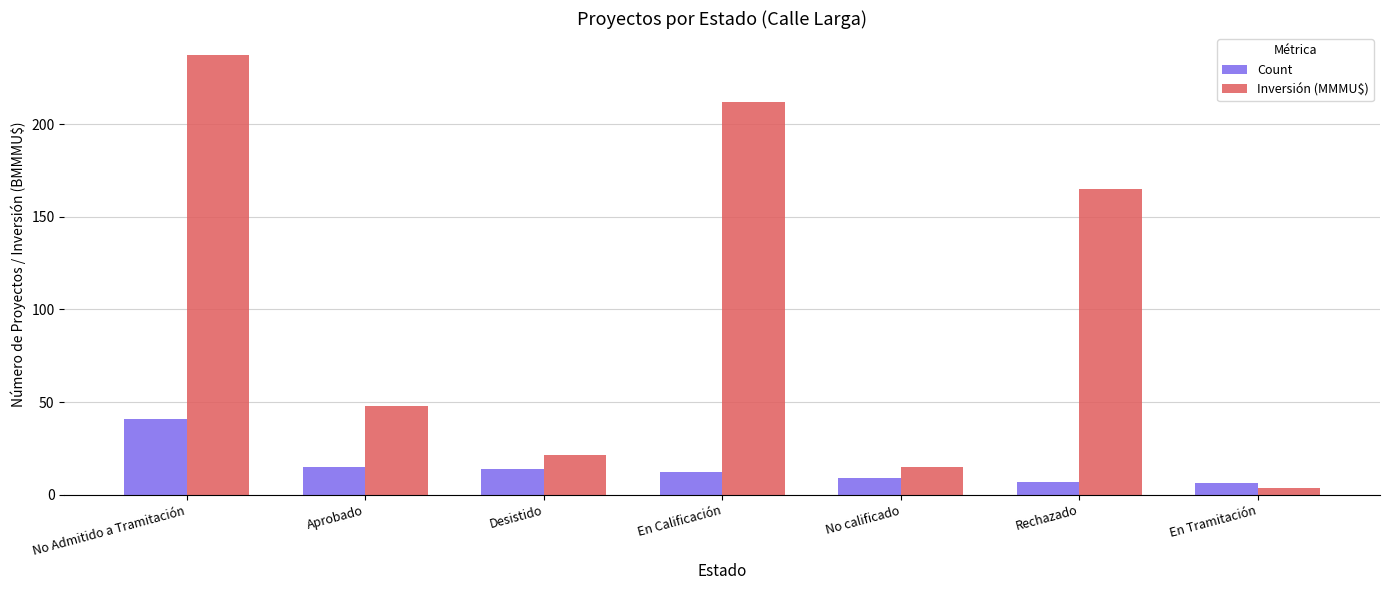

What is the difference between the Inversión (MMMU$) values at Rechazado and Desistido?

143.5